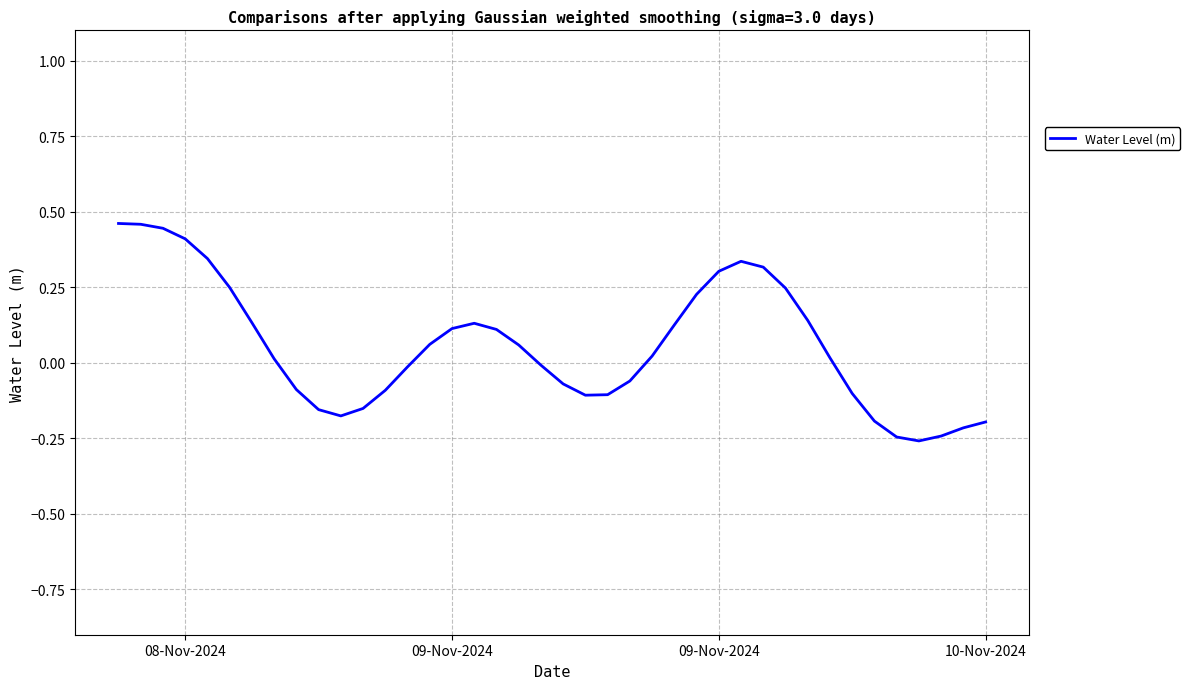

What is the difference between the maximum and second lowest values?

0.7